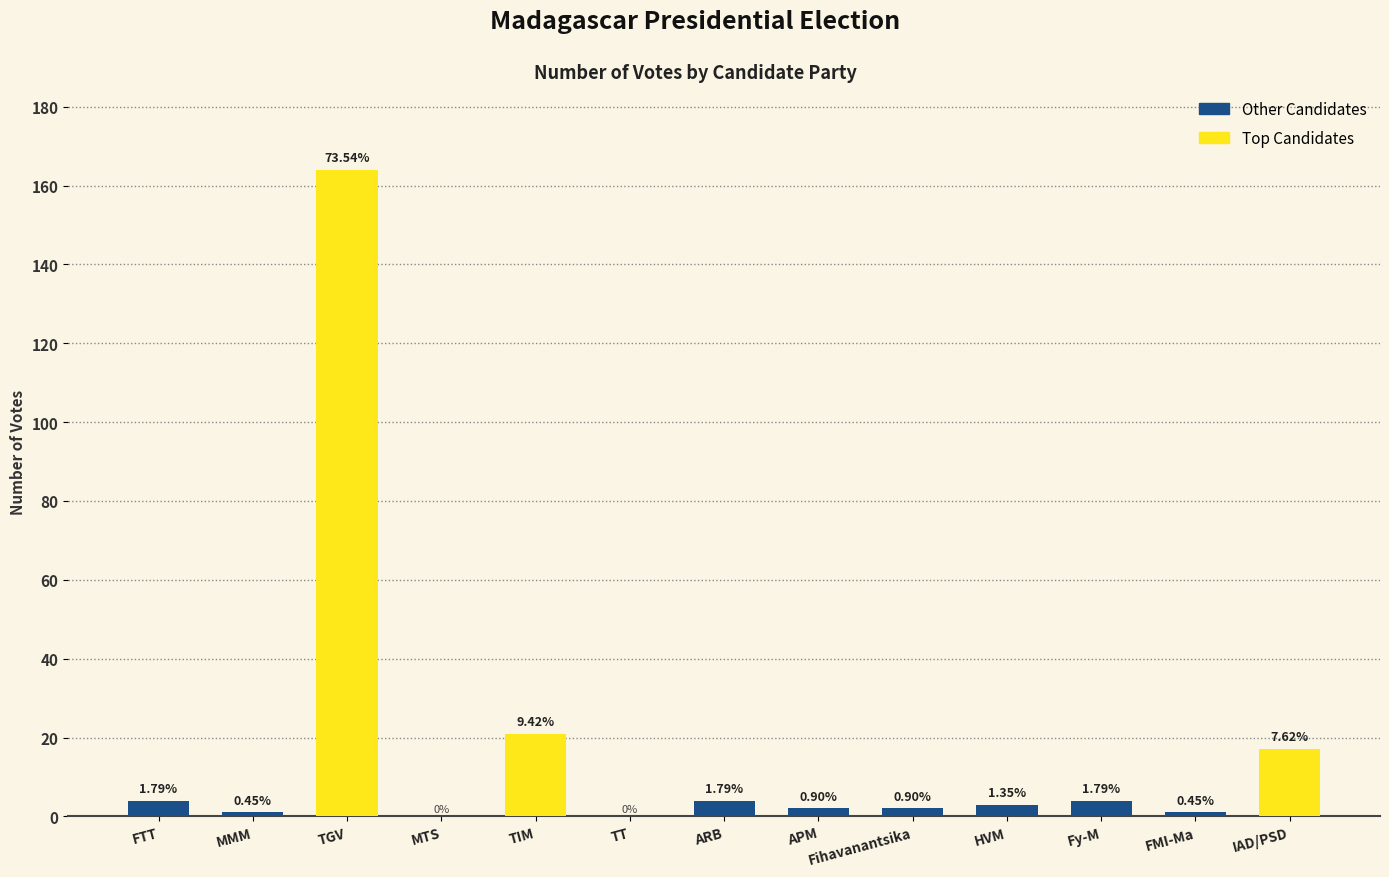

True or false: the data shows 87 at TGV.

False